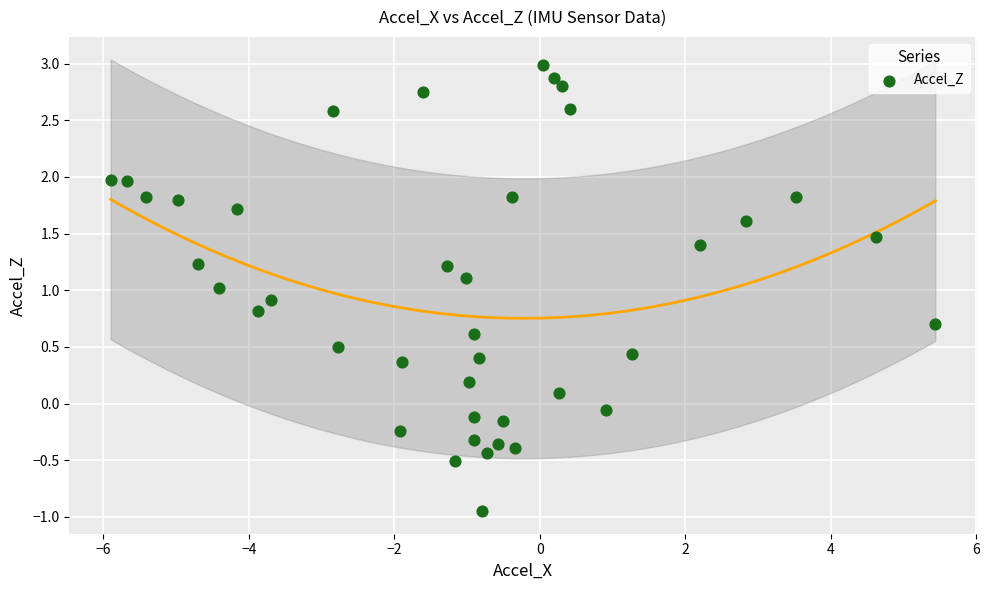

What is the range of Y values (max minus min)?

3.9